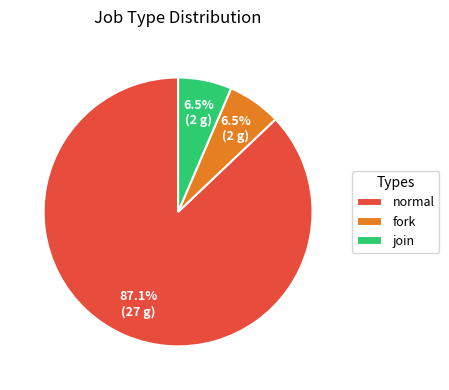

Is the sum of join and normal greater than half?

Yes